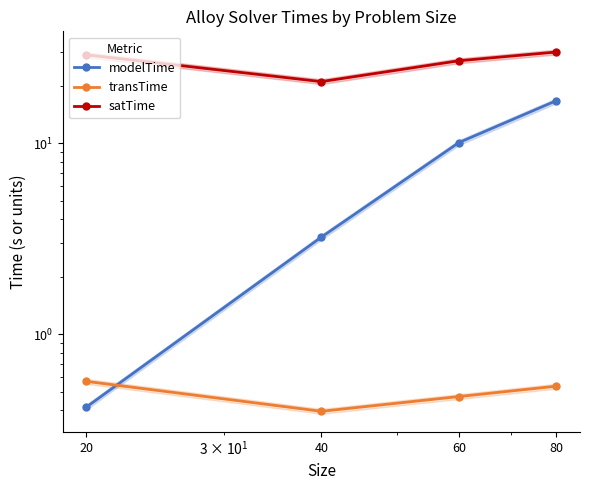

True or false: satTime and transTime cross at least once.

False